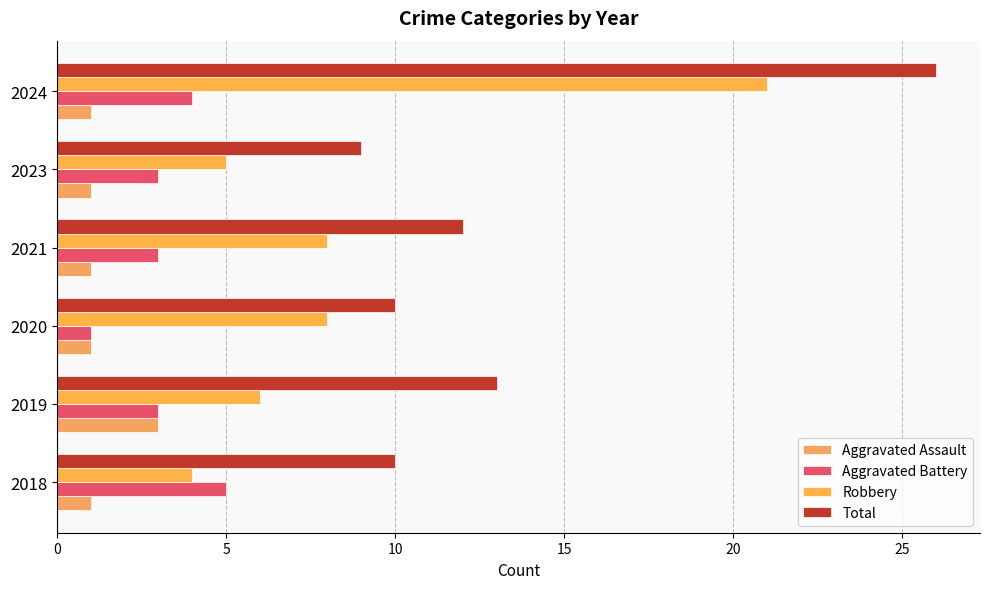

What is the average value of the Aggravated Battery series?

3